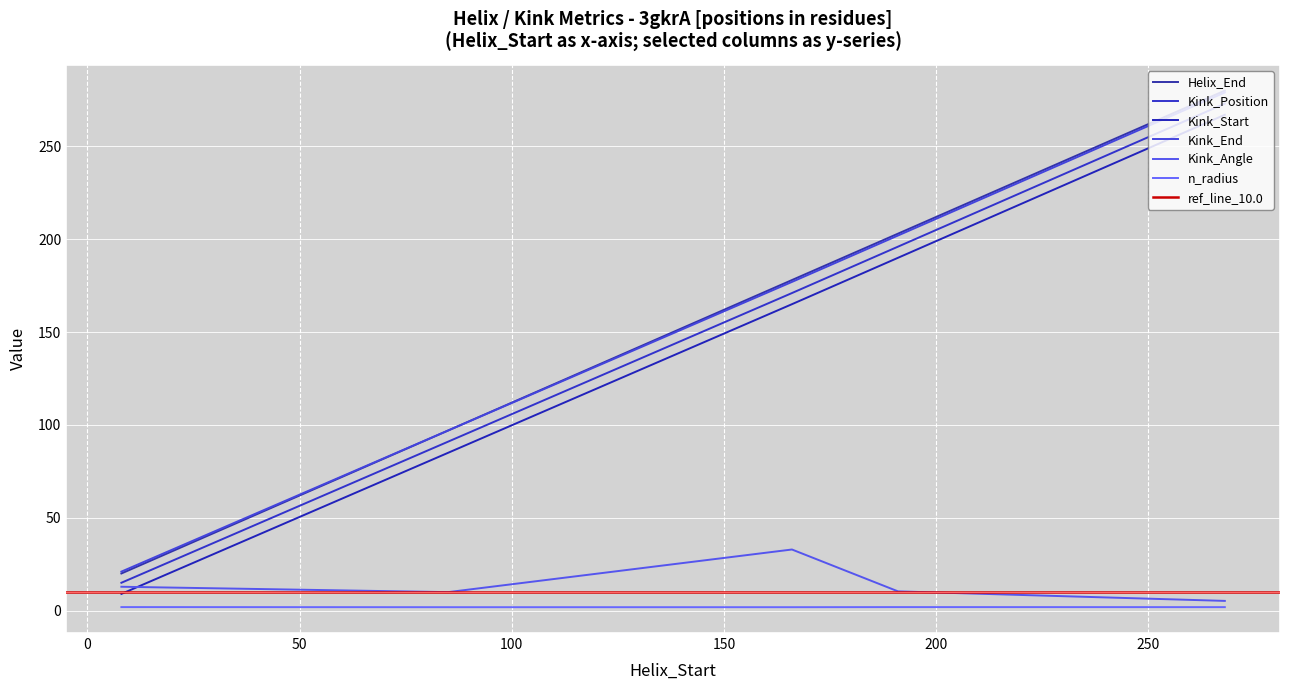

Is this an area chart (filled region under the line)?

No